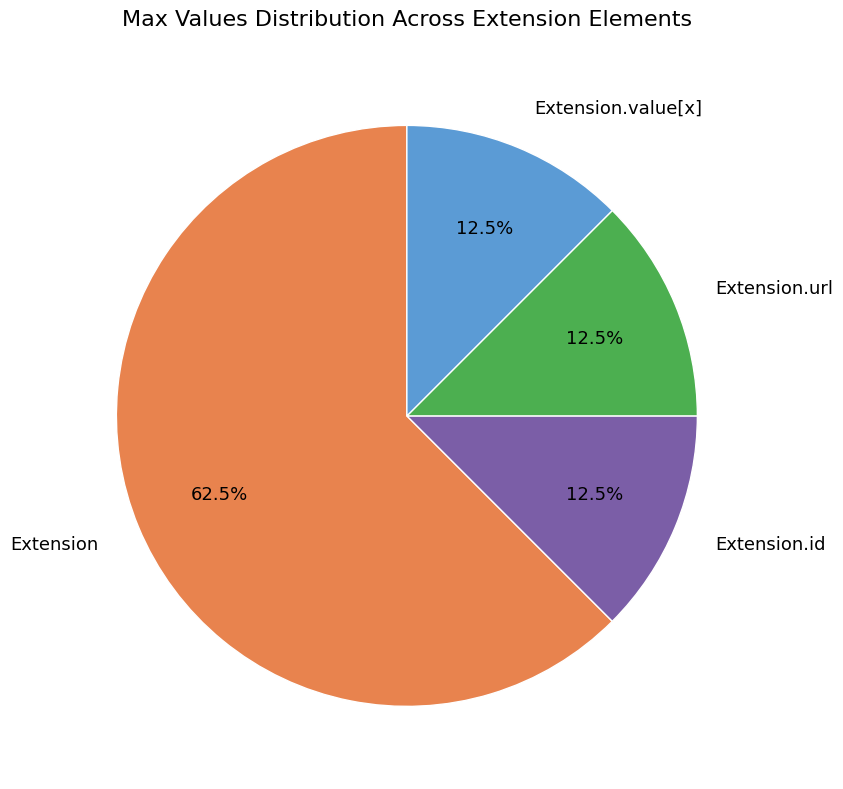

Which slice is the largest?

Extension